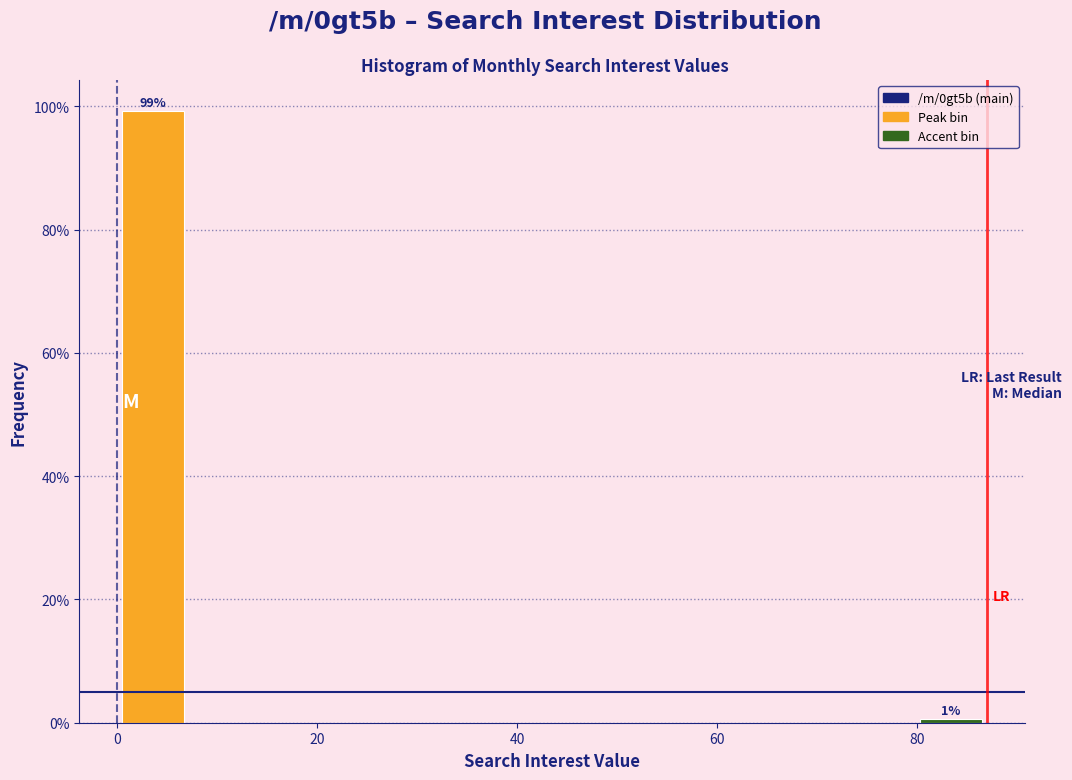

Around what value on the x-axis is the tallest bar? Give the approximate position of its centre, as read against the axis.

4